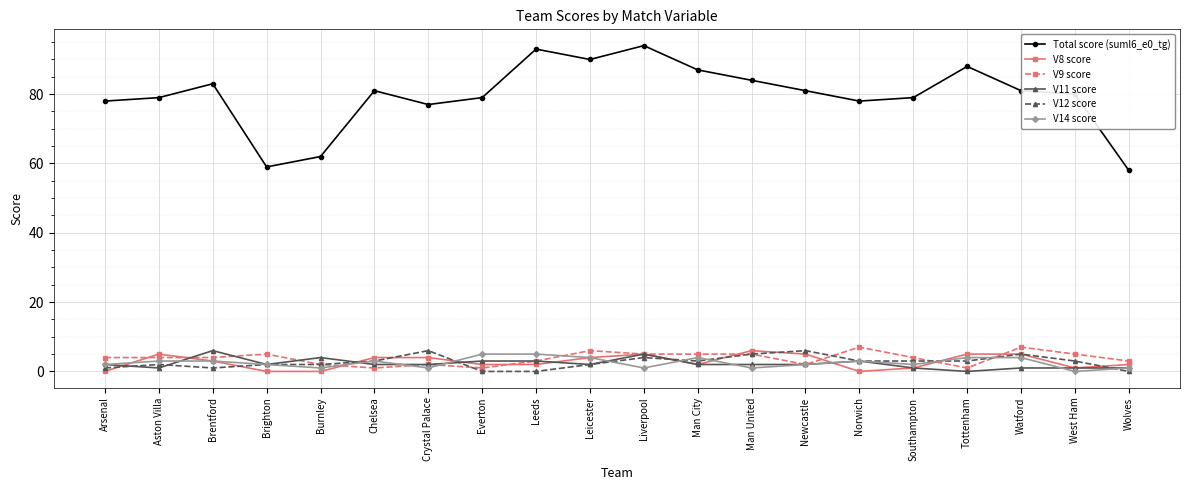

Reading left to right, what are all the values shown in this chart?

Total score (suml6_e0_tg): 78	79	83	59	62	81	77	79	93	90	94	87	84	81	78	79	88	81	80	58
V8 score: 0	5	3	0	0	4	4	2	2	4	5	2	6	5	0	1	5	5	1	2
V9 score: 4	4	4	5	2	1	2	1	3	6	5	5	5	2	7	4	1	7	5	3
V11 score: 2	1	6	2	4	2	2	3	3	2	5	2	2	2	3	1	0	1	1	1
V12 score: 1	2	1	2	2	3	6	0	0	2	4	3	5	6	3	3	3	5	3	0
V14 score: 2	3	3	2	1	3	1	5	5	4	1	4	1	2	3	2	4	4	0	1